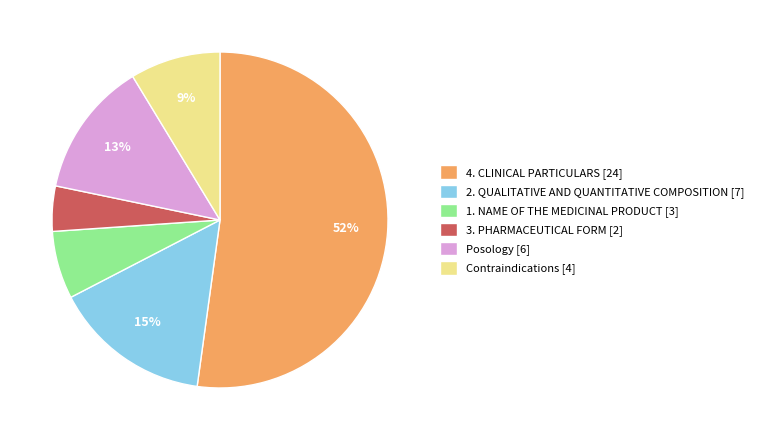

To the nearest percent, what percentage of the pie is 2. QUALITATIVE AND QUANTITATIVE COMPOSITION [7]?

15%